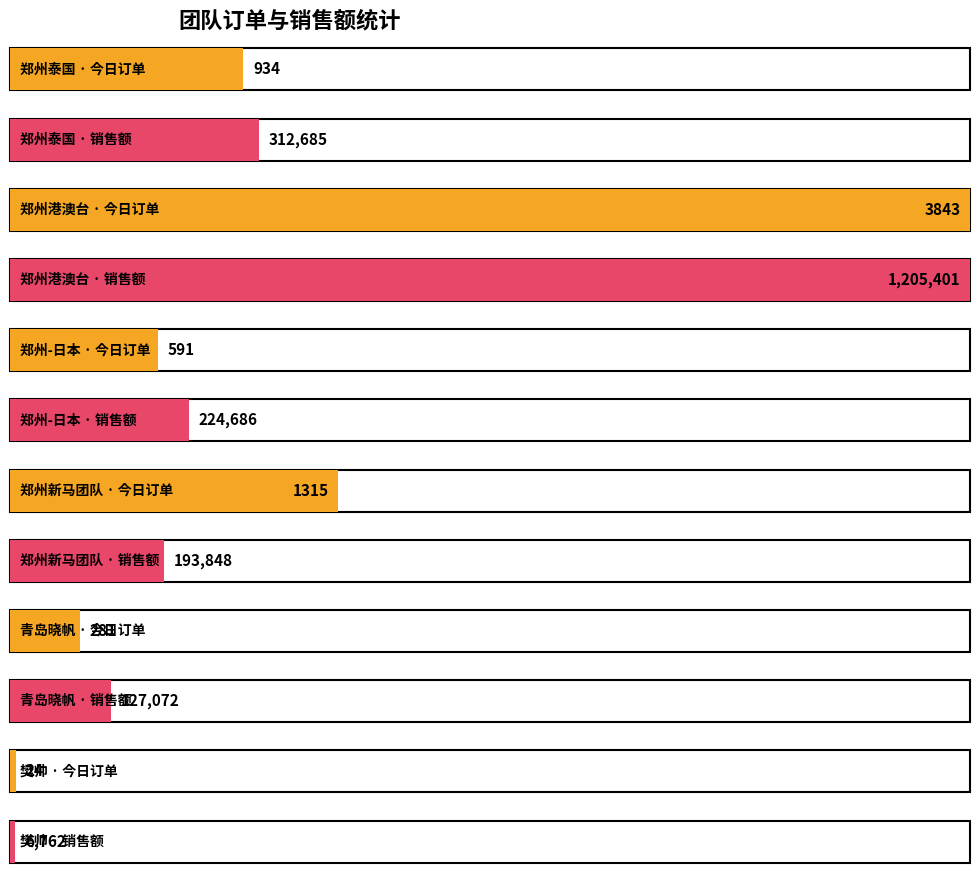

What is the sum of all 销售额 values?

2070453.8